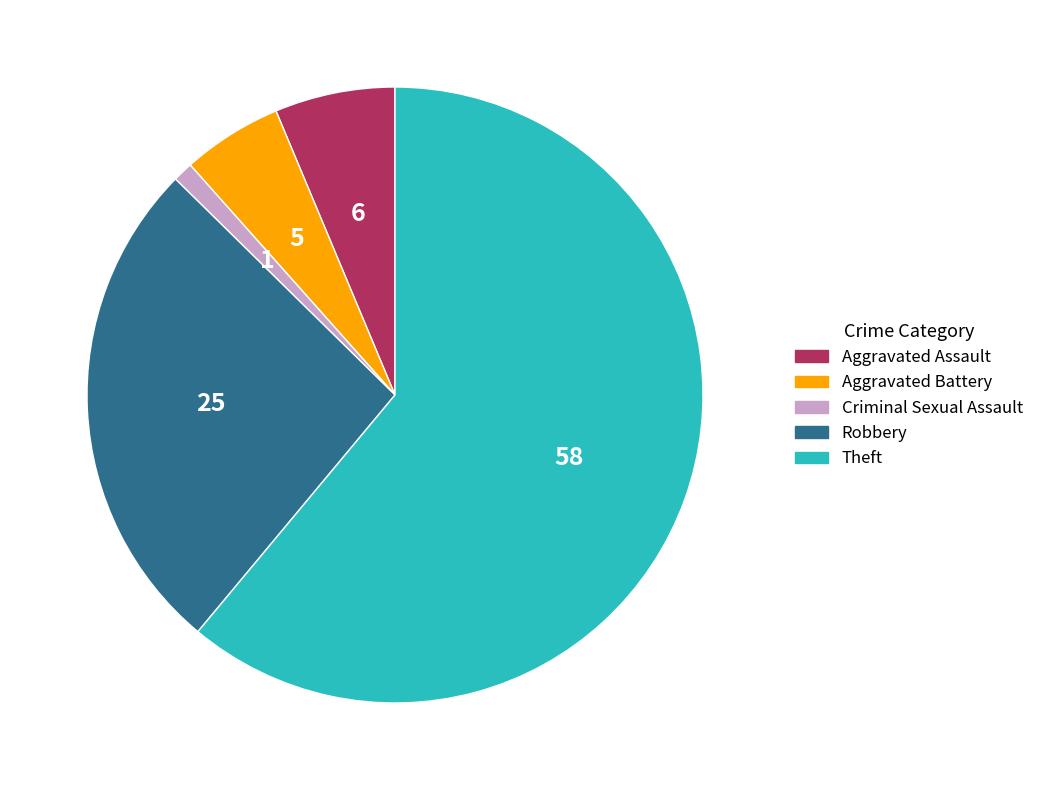

What is the ratio of the value at Aggravated Battery to the value at Criminal Sexual Assault?

5.0